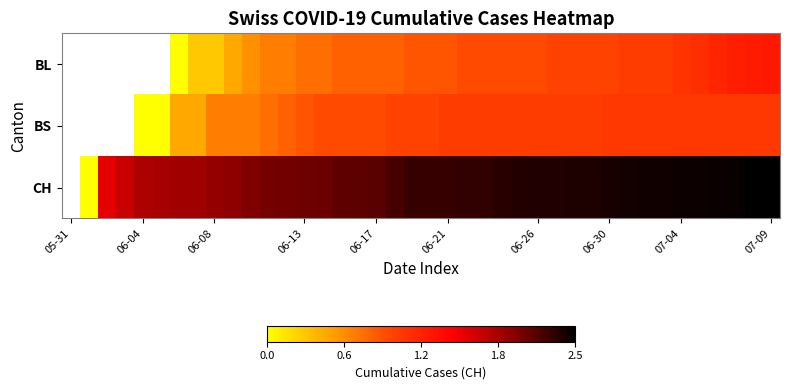

How many data points in BS are above 1?

19